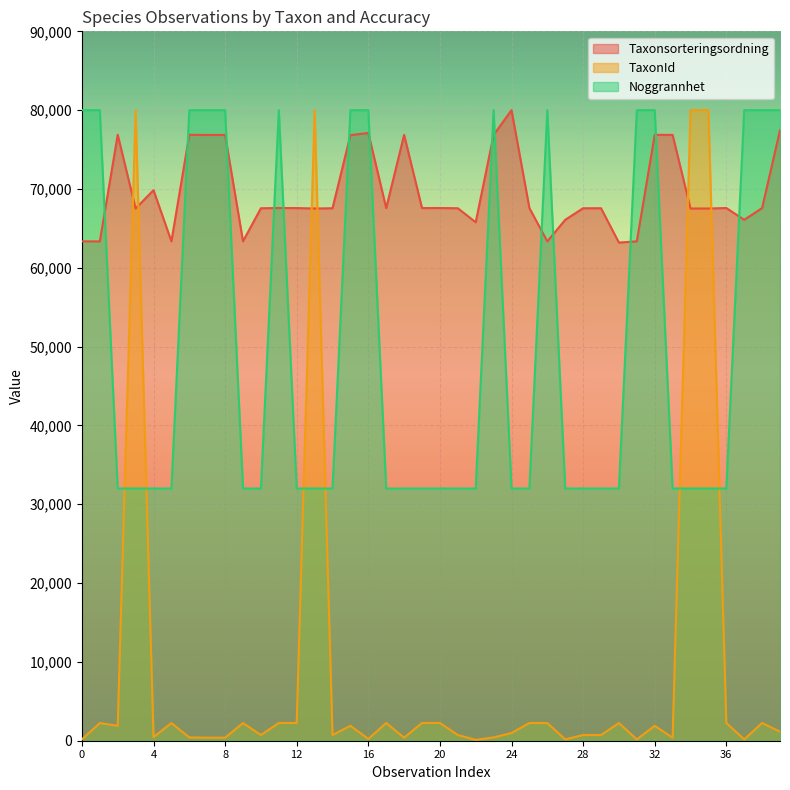

Which series has the largest range (max minus min)?

TaxonId